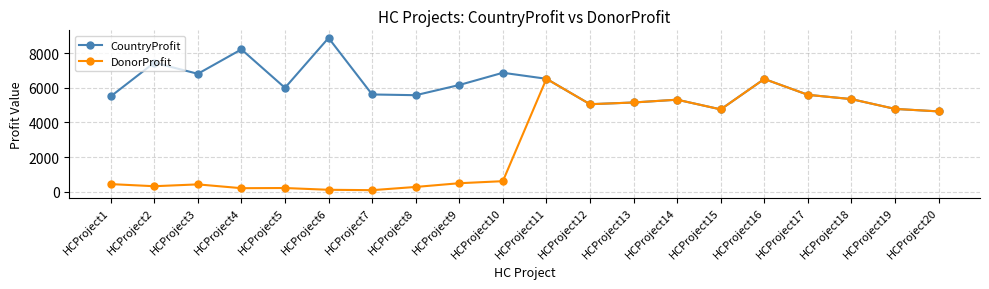

Where does the DonorProfit series first go above 4634?

HCProject11